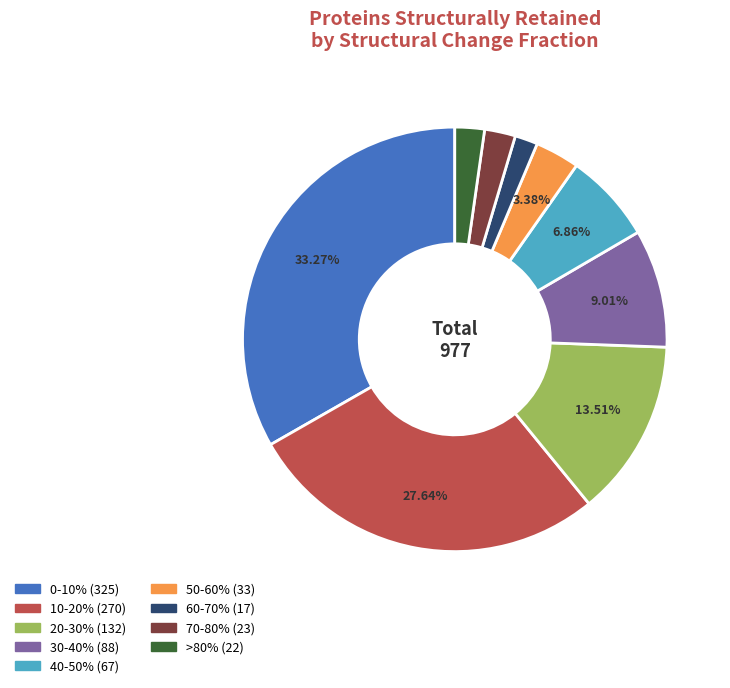

Does 30-40% represent more than half of the total?

No